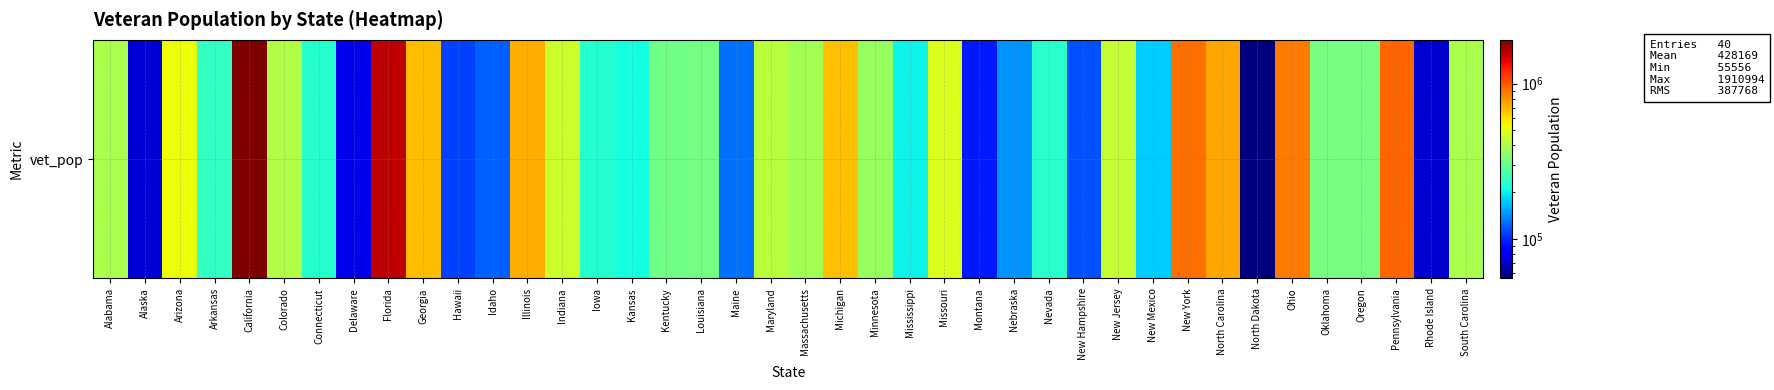

What is the maximum value shown in the chart?

1910994